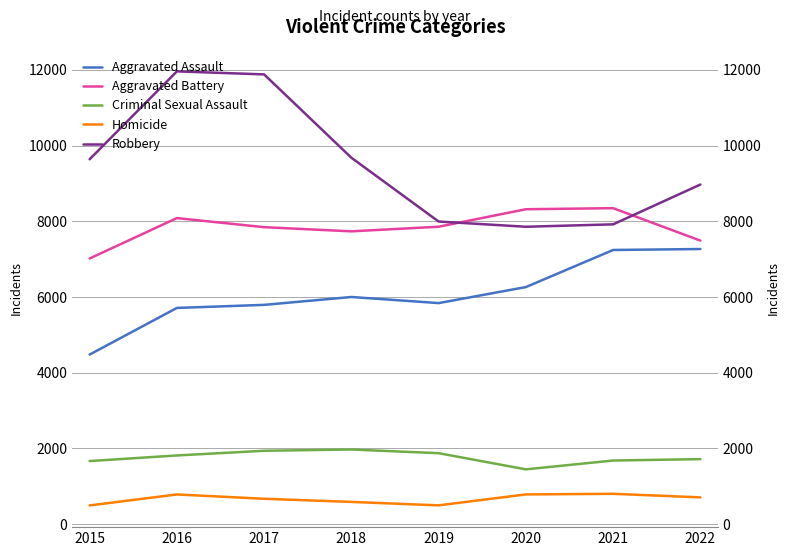

How many lines are shown in the chart?

5